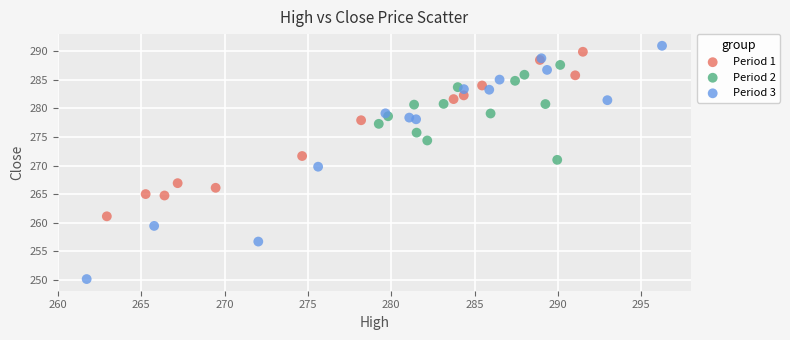

What are all the series names shown in the legend?

Period 1, Period 2, Period 3